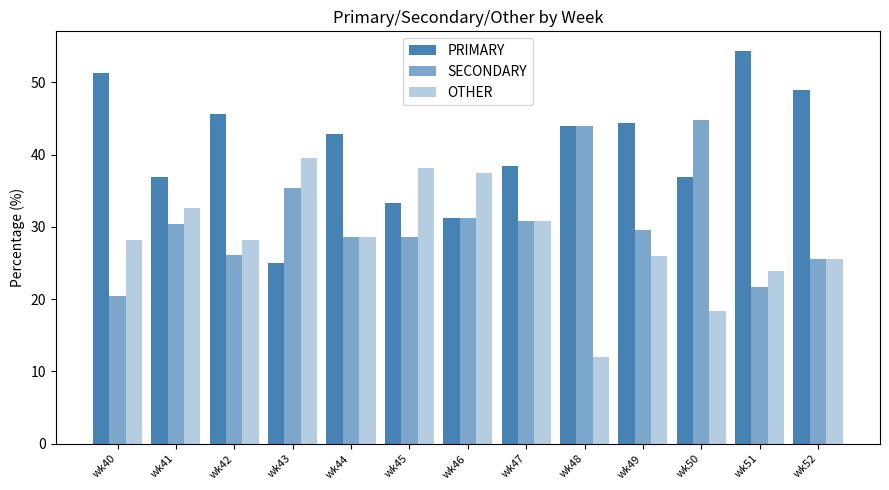

Does the chart contain stacked bars?

No